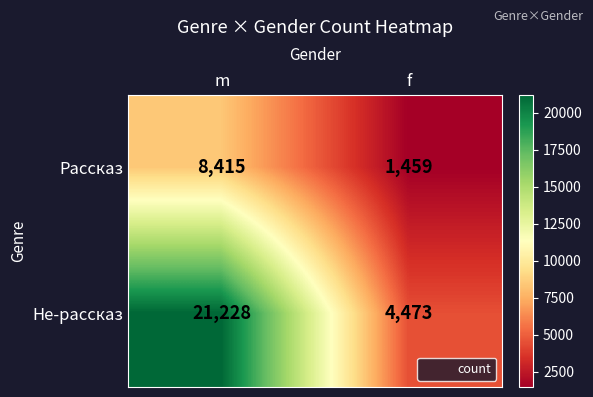

The Не-рассказ series shows 1812 at f. True or false?

False